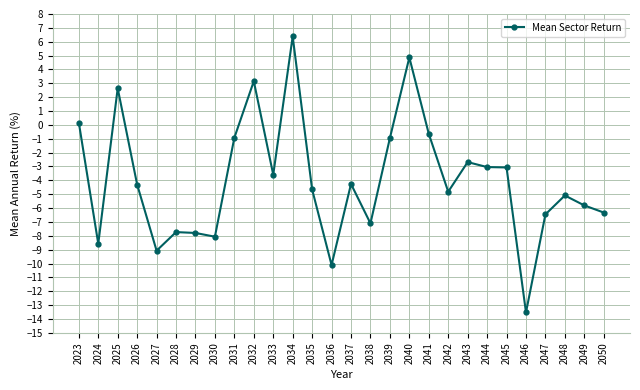

How many values are below zero?

23